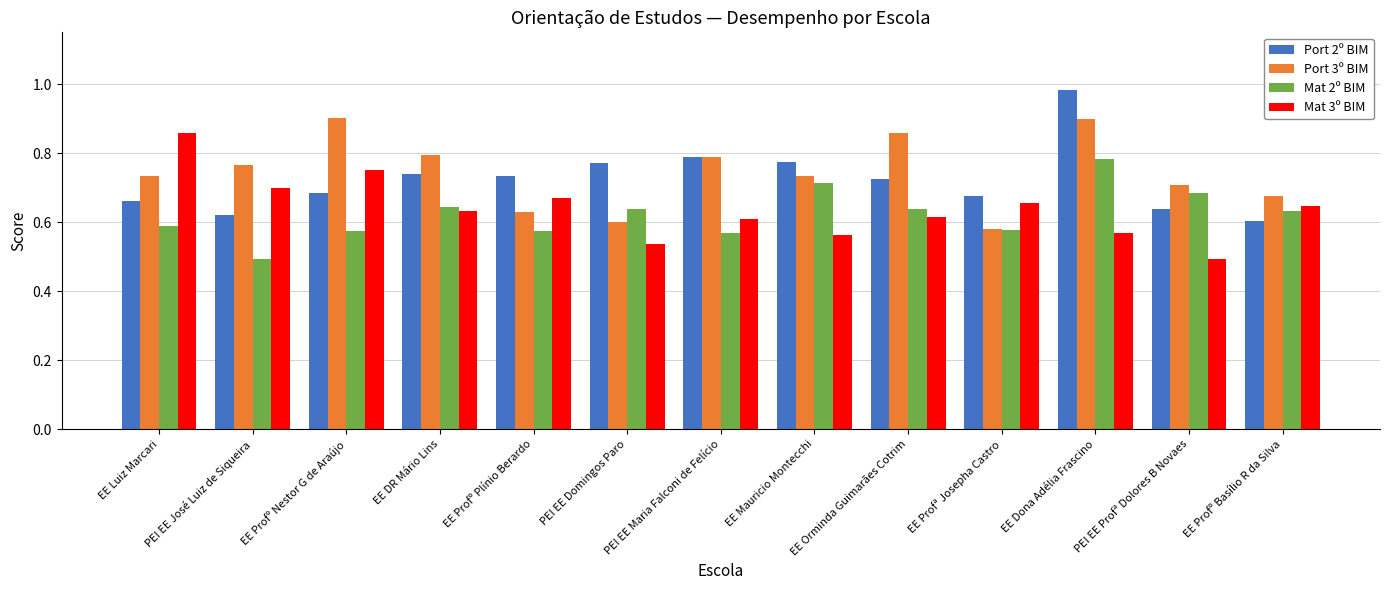

Which series has the largest total across all categories?

Port 3º BIM